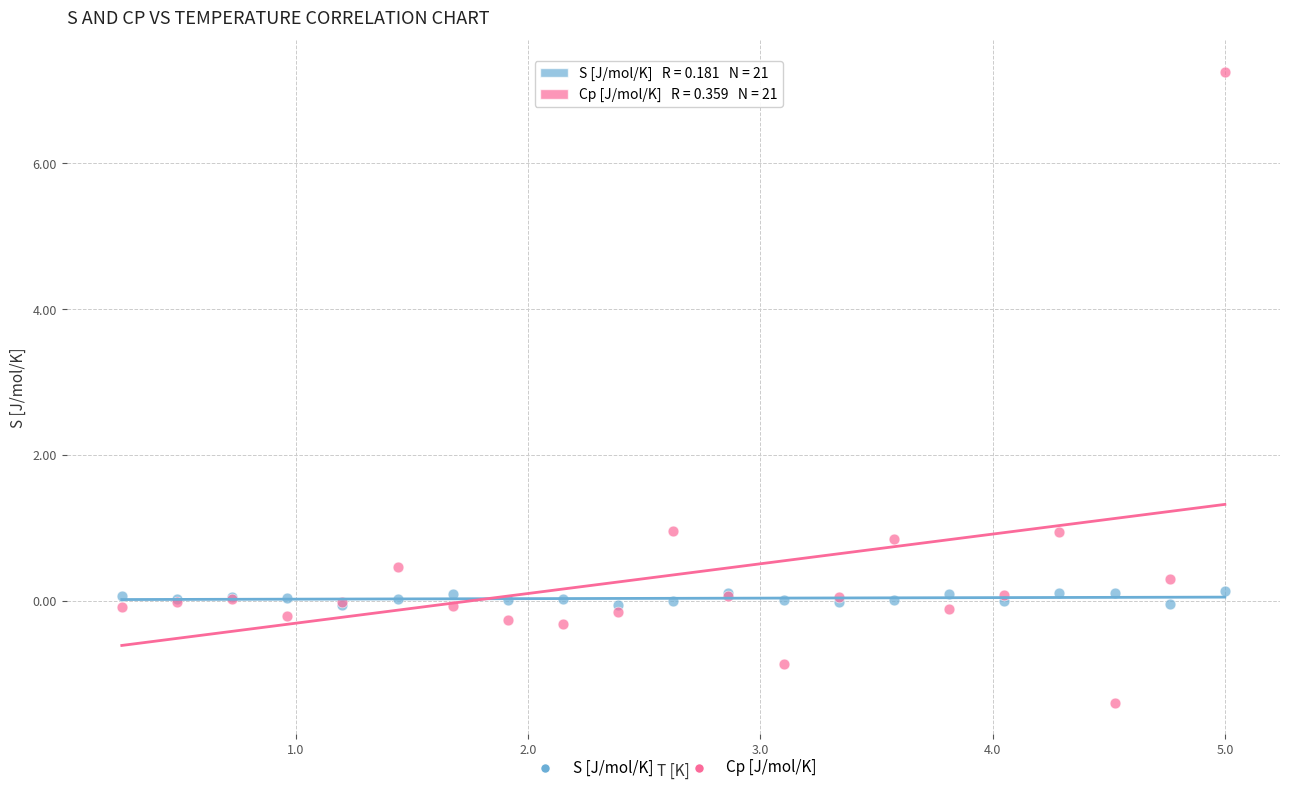

Which series contains the highest Y value?

Cp [J/mol/K]